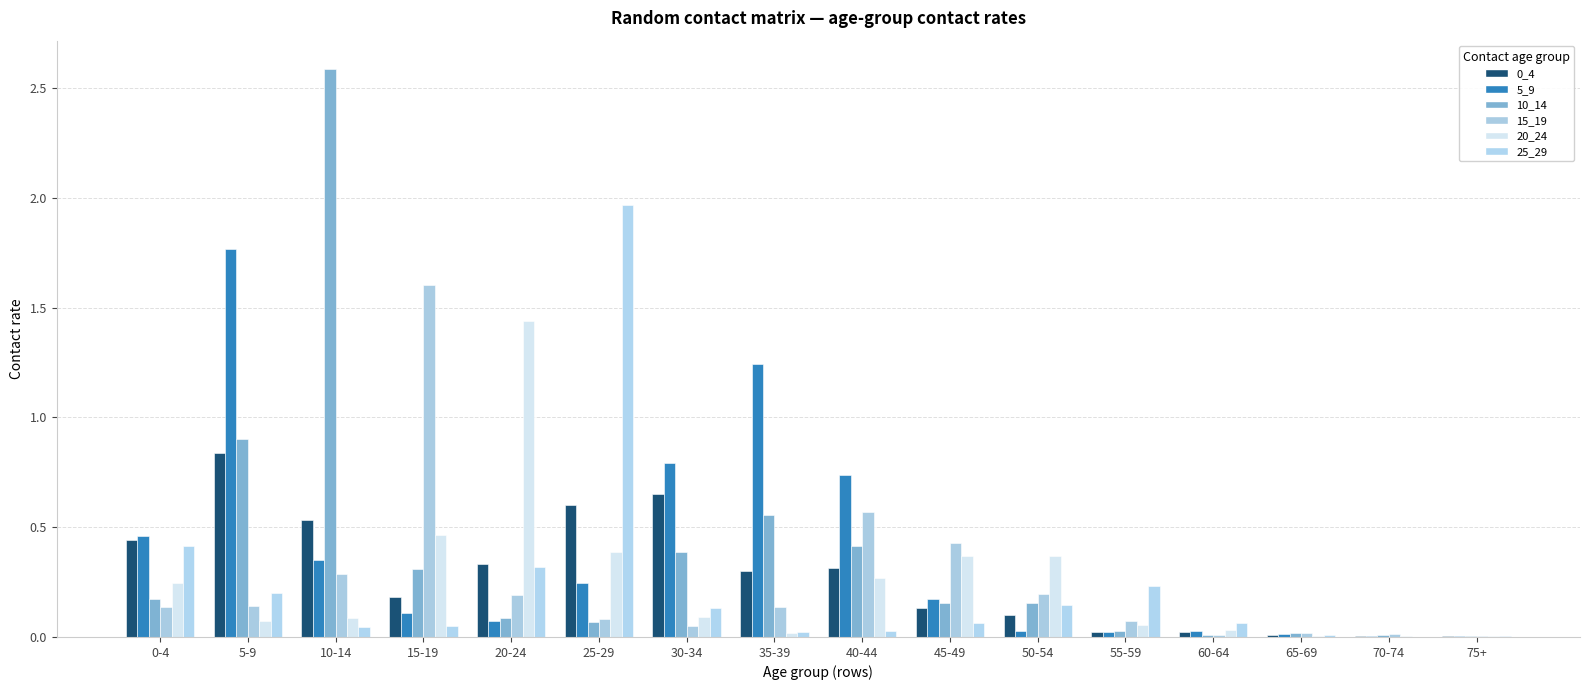

Are the bars grouped side by side (vs. stacked)?

Yes